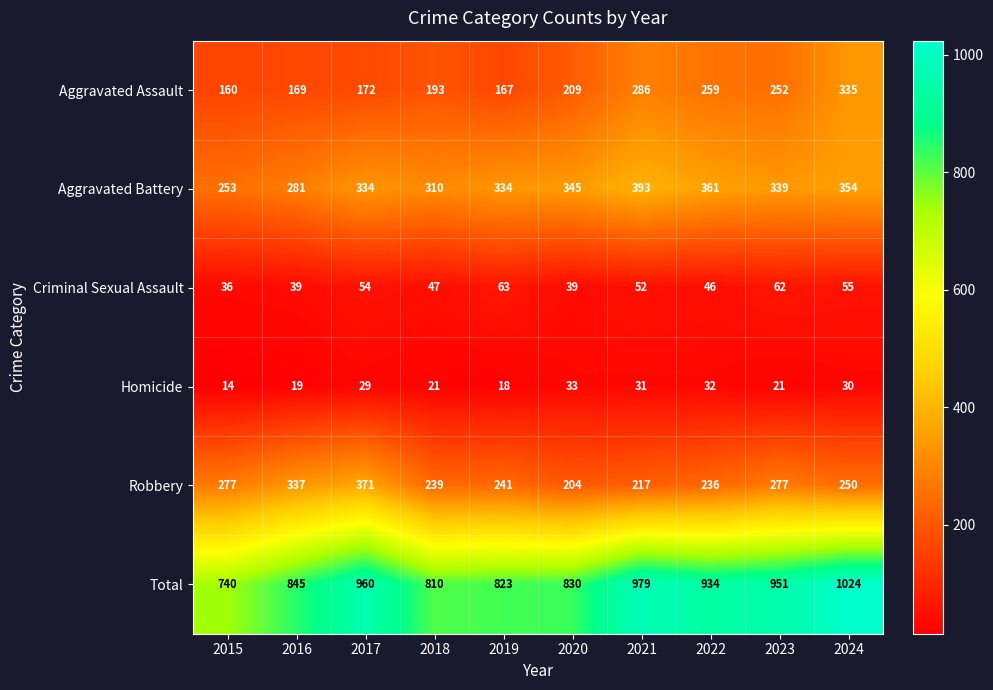

What is the total value across all series at 2022?

1868